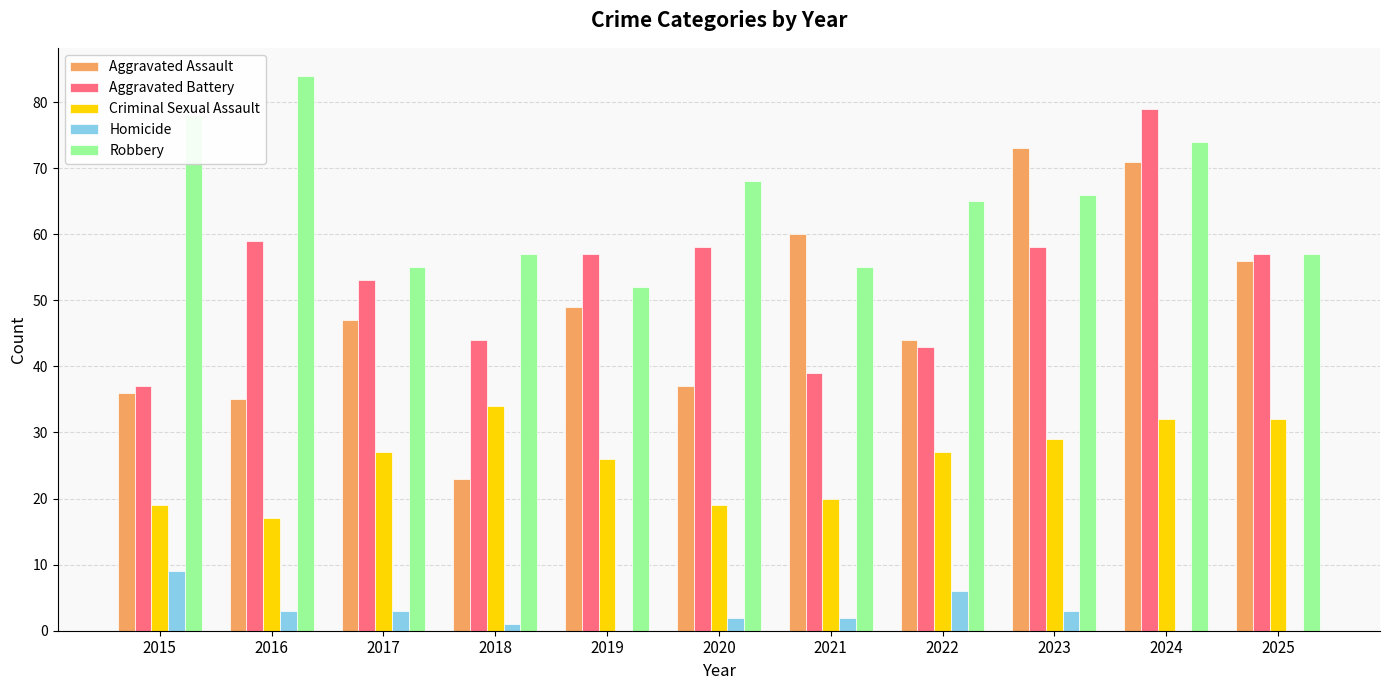

Which series changed the most between 2022 and 2023?

Aggravated Assault